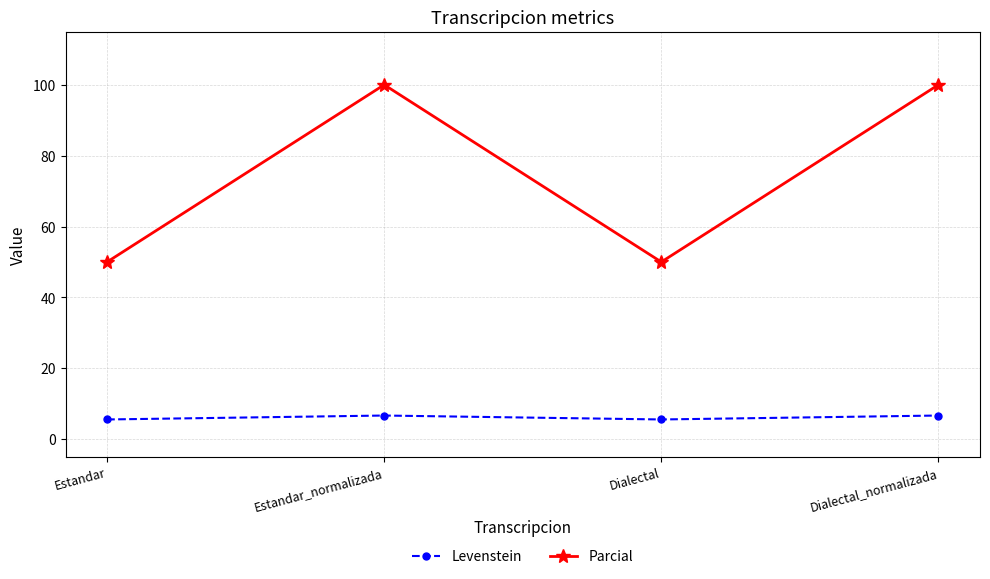

What is the sum of the Parcial values at Dialectal_normalizada and Estandar_normalizada?

200.0